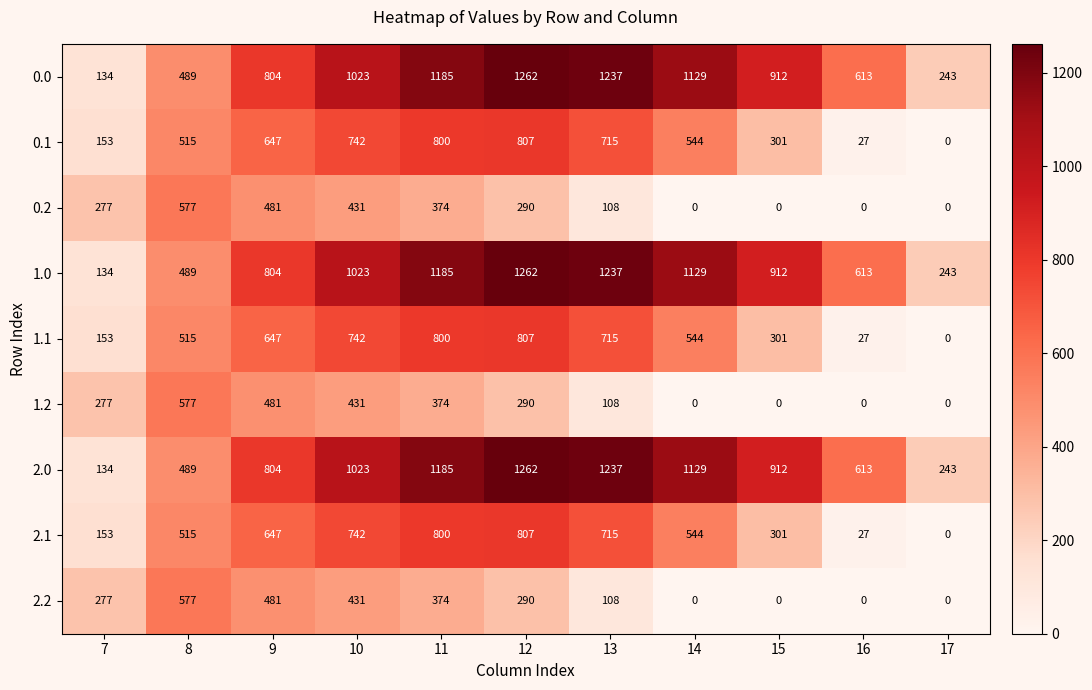

List the labels in order of 0.1 value, smallest first.

17, 16, 7, 15, 8, 14, 9, 13, 10, 11, 12